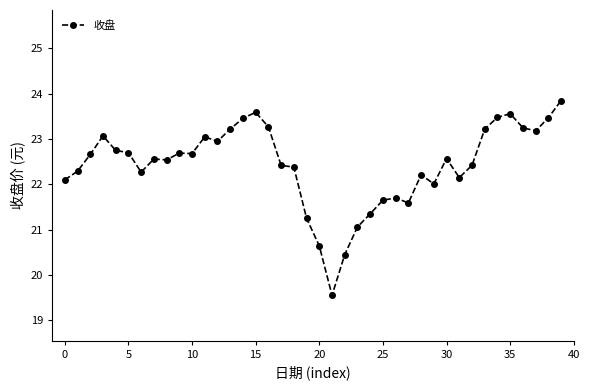

True or false: the data has more than 0 interior local peaks.

True